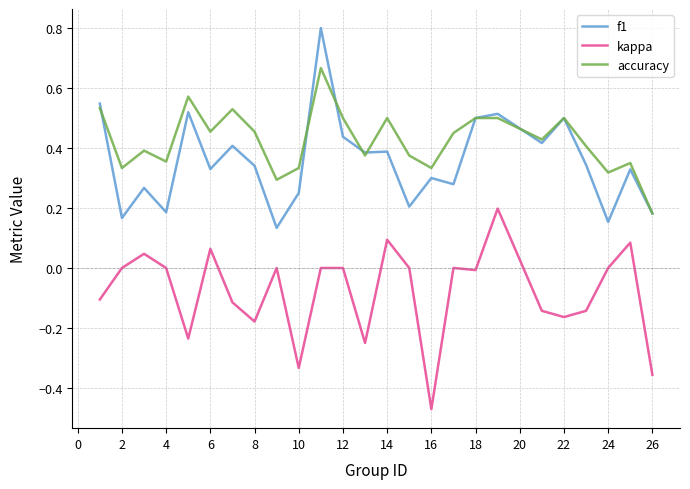

Rank the series by their maximum value, from highest to lowest.

f1, accuracy, kappa